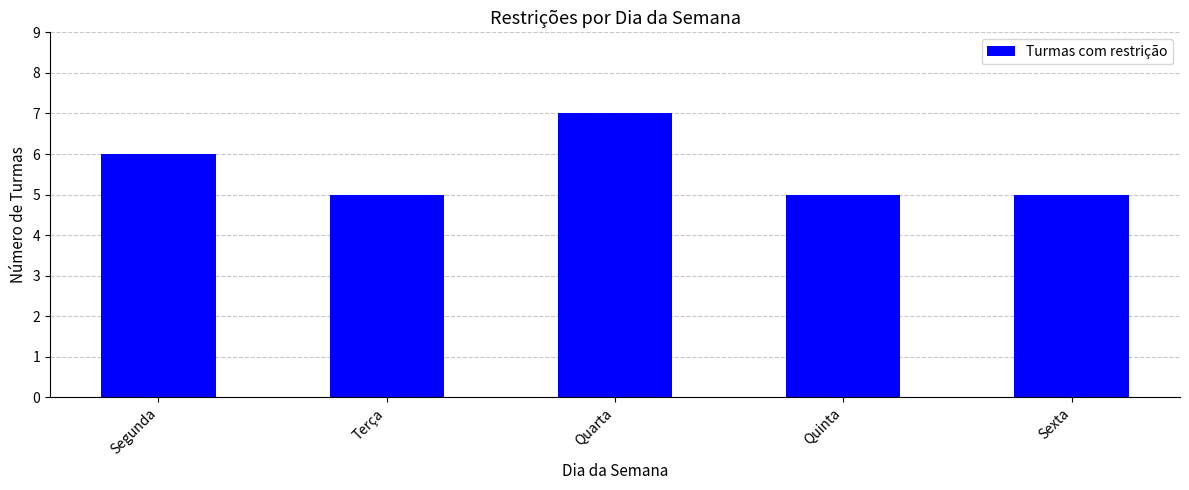

What is the sum of all values?

28